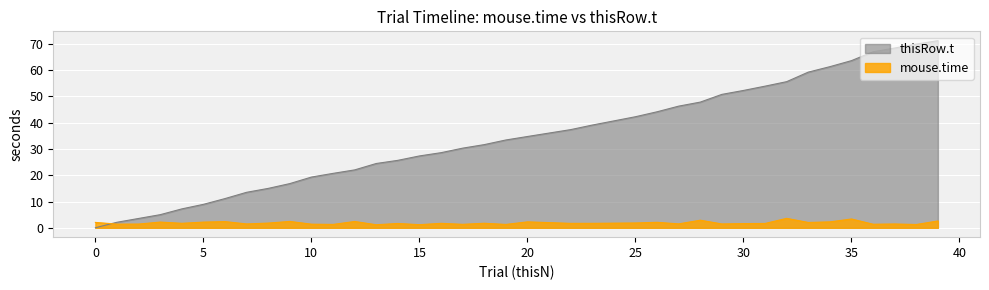

Between 29 and 25, which is larger?

25